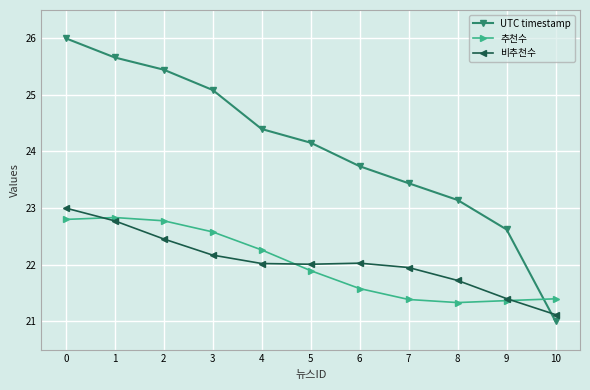

How many lines are shown in the chart?

3